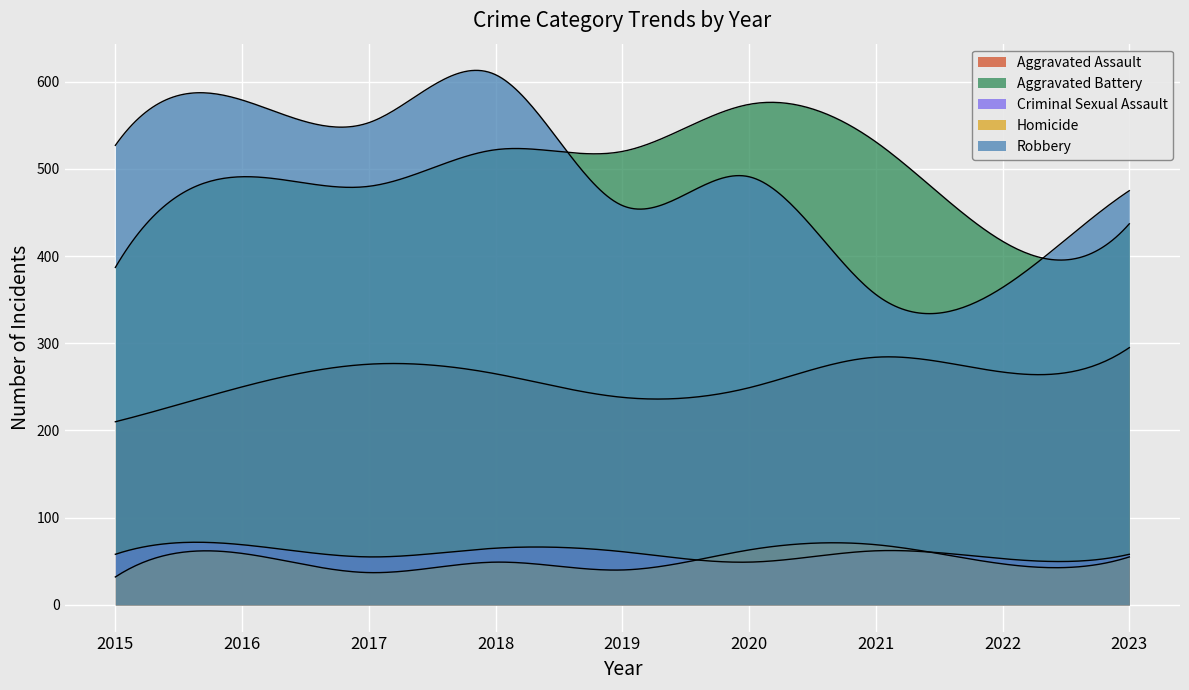

What is the sum of all Criminal Sexual Assault values?

530